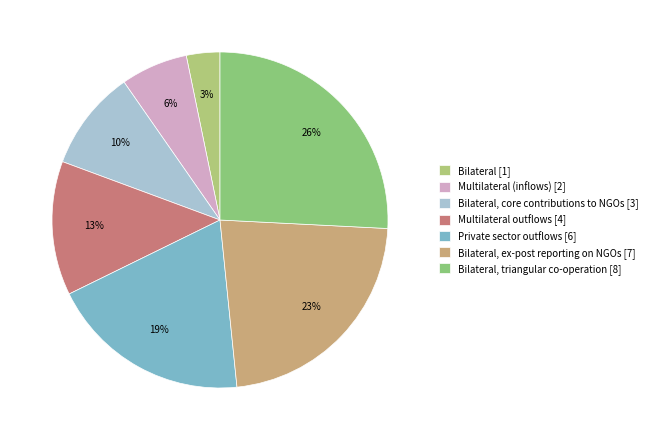

How many segments does this pie chart have?

7